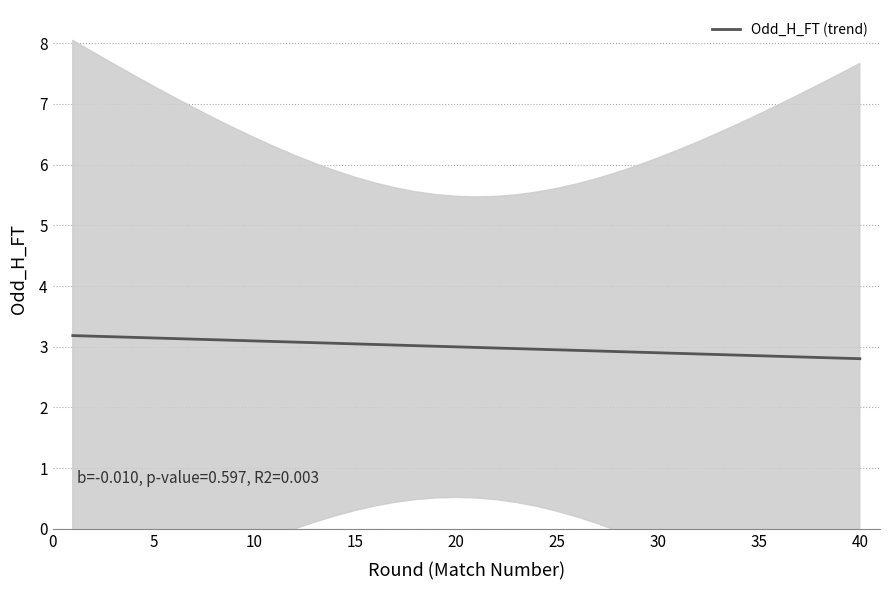

Reading left to right, what are all the values shown in this chart?

3.2	3.2	3.2	3.2	3.1	3.1	3.1	3.1	3.1	3.1	3.1	3.1	3.1	3.1	3.0	3.0	3.0	3.0	3.0	3.0	3.0	3.0	3.0	3.0	2.9	2.9	2.9	2.9	2.9	2.9	2.9	2.9	2.9	2.9	2.9	2.8	2.8	2.8	2.8	2.8